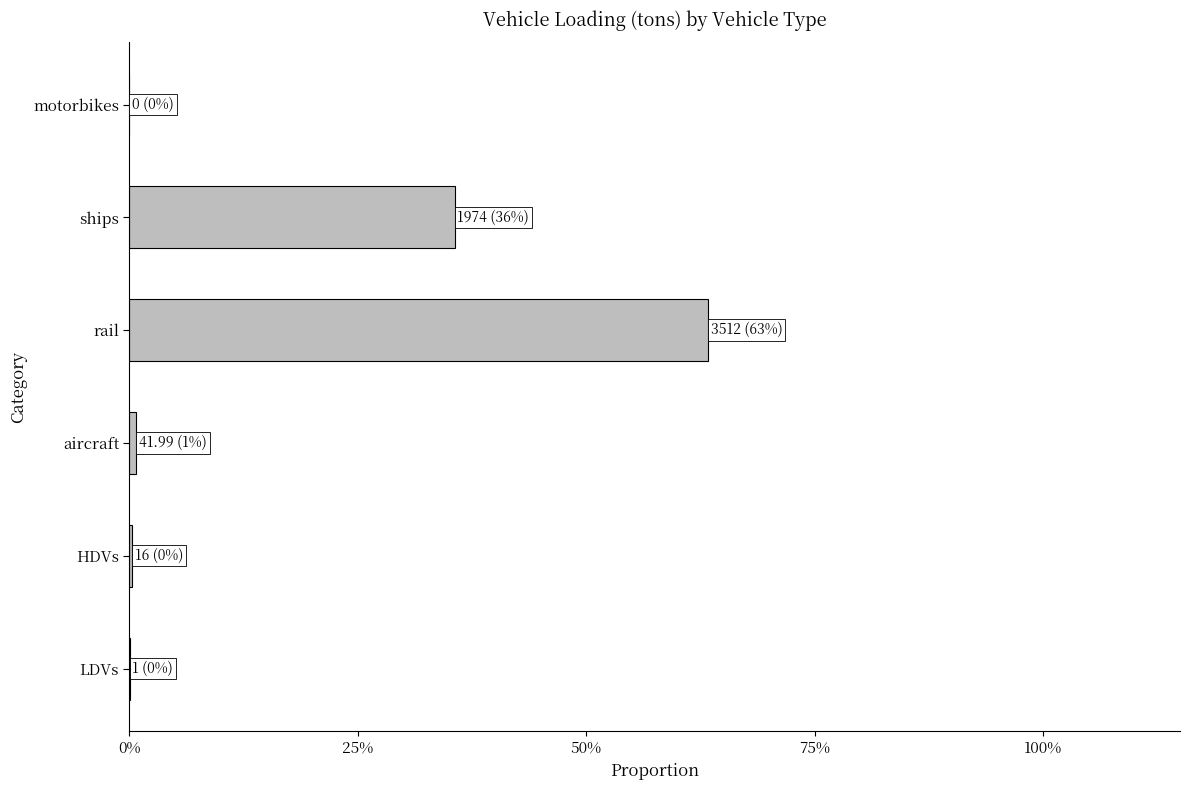

What is the average value?

0.2